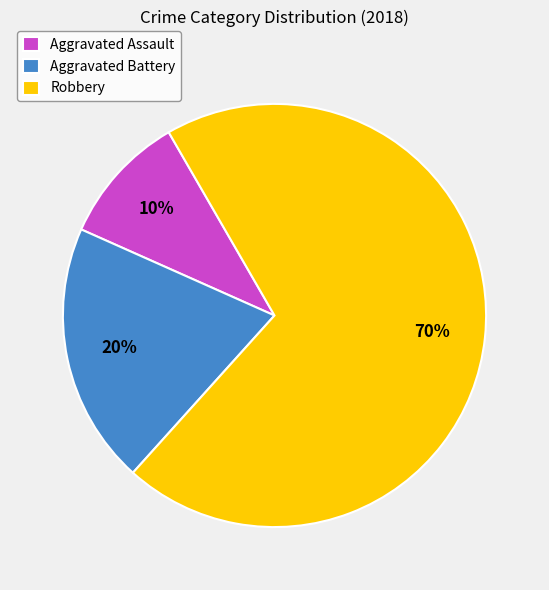

Do Robbery and Aggravated Assault together represent more than half of the pie?

Yes